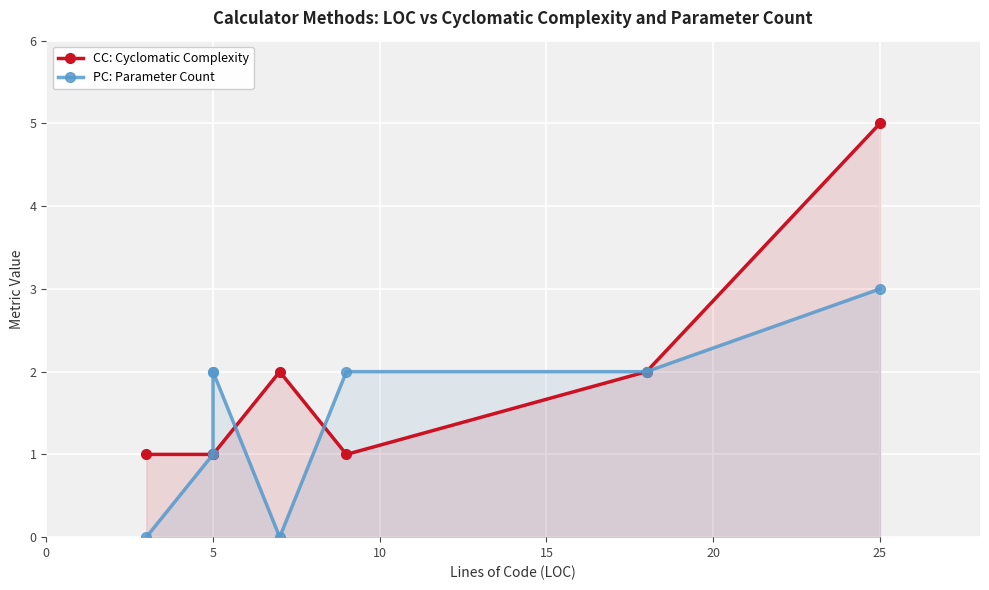

At which label is PC: Parameter Count closest to 1?

5